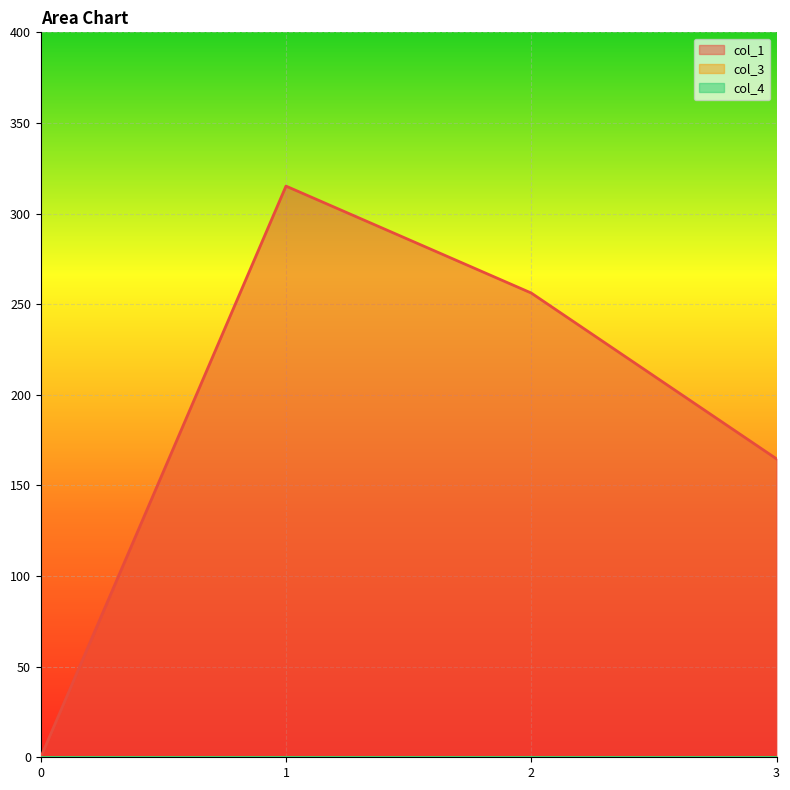

Count the number of data series in this chart.

3